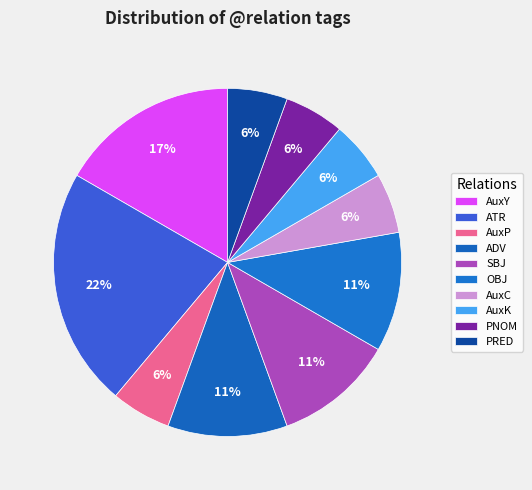

How many segments does this pie chart have?

10